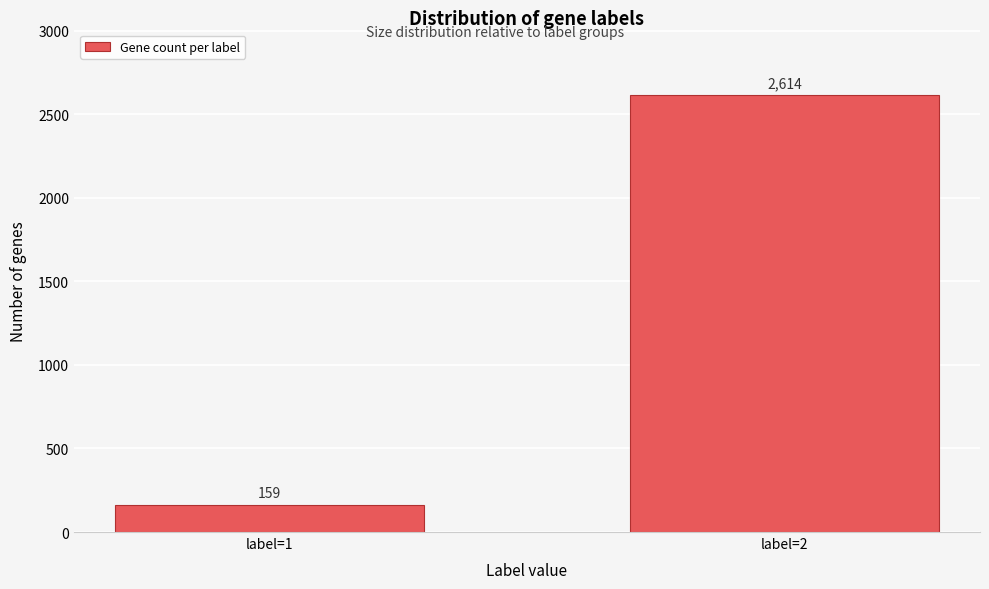

Reading right to left, extract all data points from this chart.

2614	159